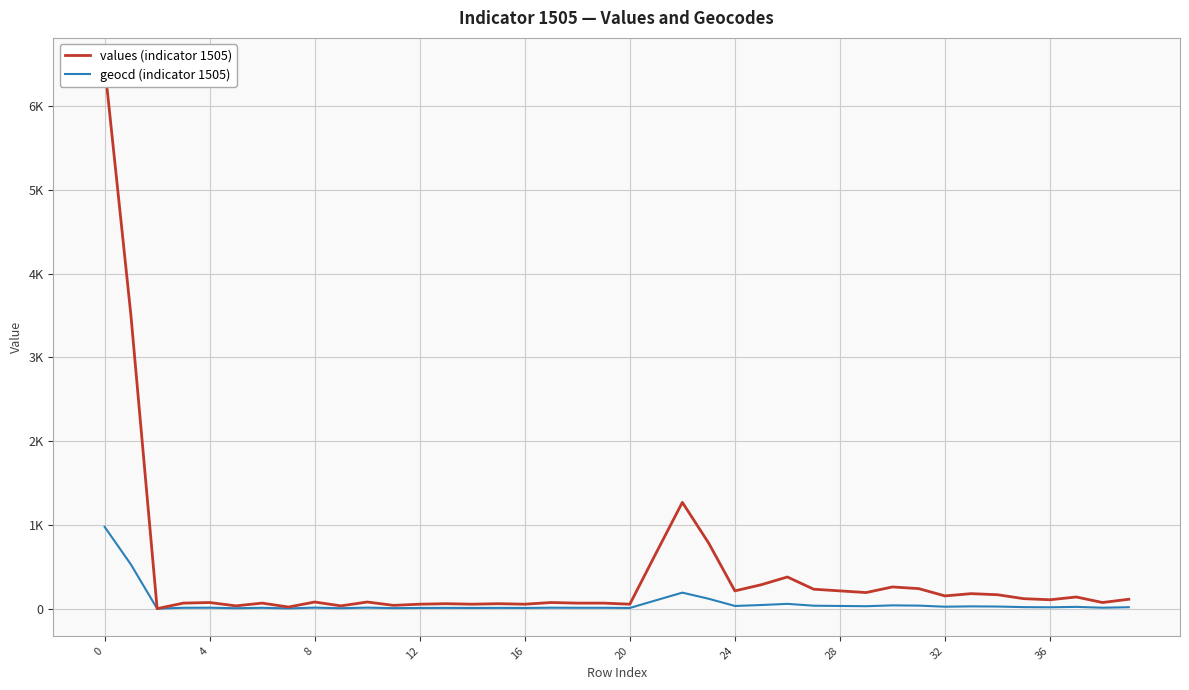

How many interior local peaks does the values (indicator 1505) series have?

12